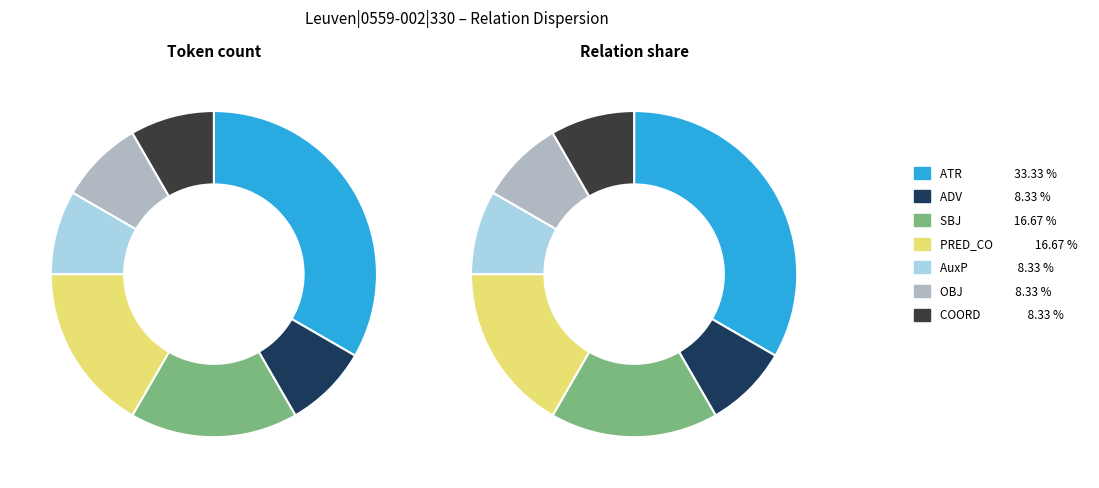

What is the ratio of the value at ATR to the value at OBJ?

4.0